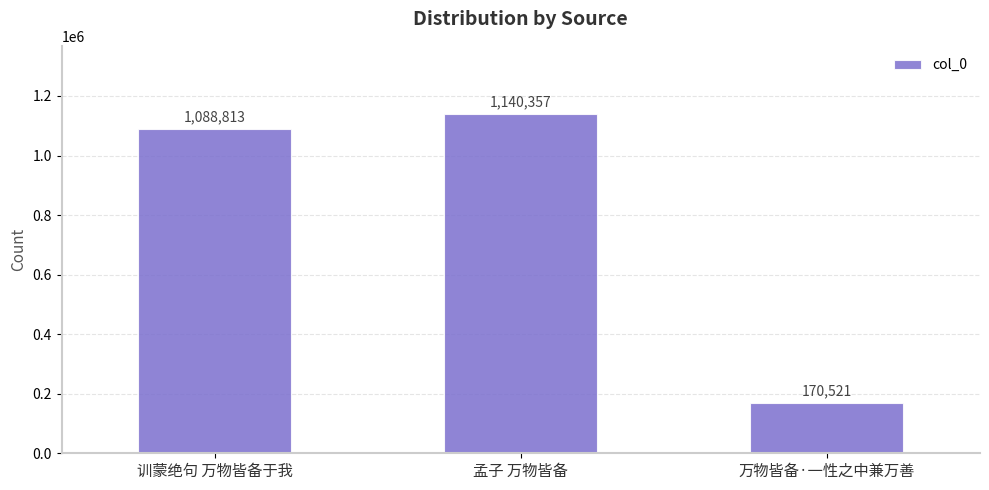

What is the label of the 1st bar from the right?

万物皆备·一性之中兼万善